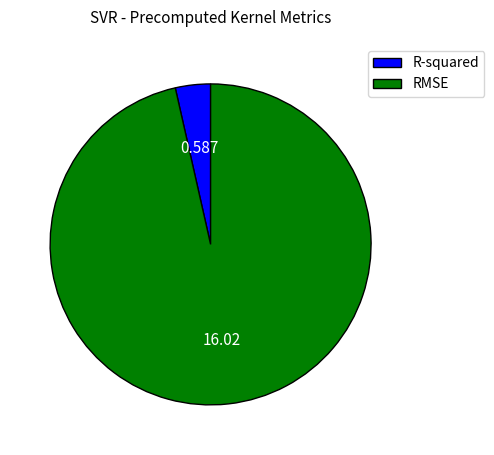

Between RMSE and R-squared, which is larger?

RMSE